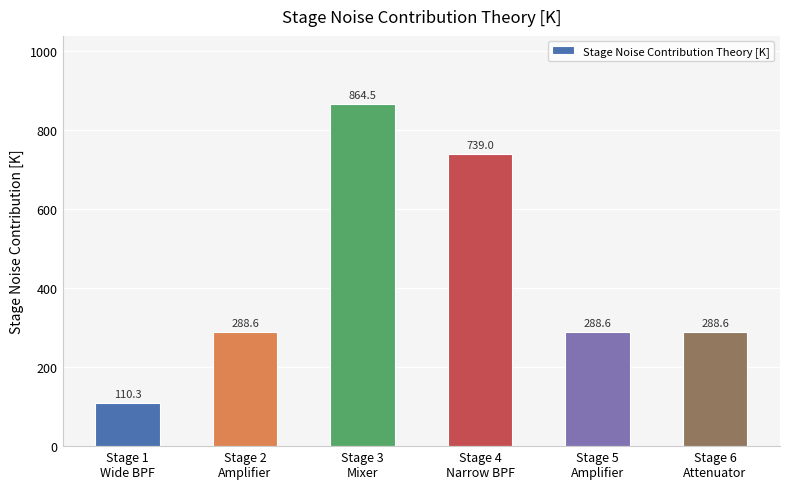

The chart shows a value of 739.0 at Stage 4
Narrow BPF. True or false?

True